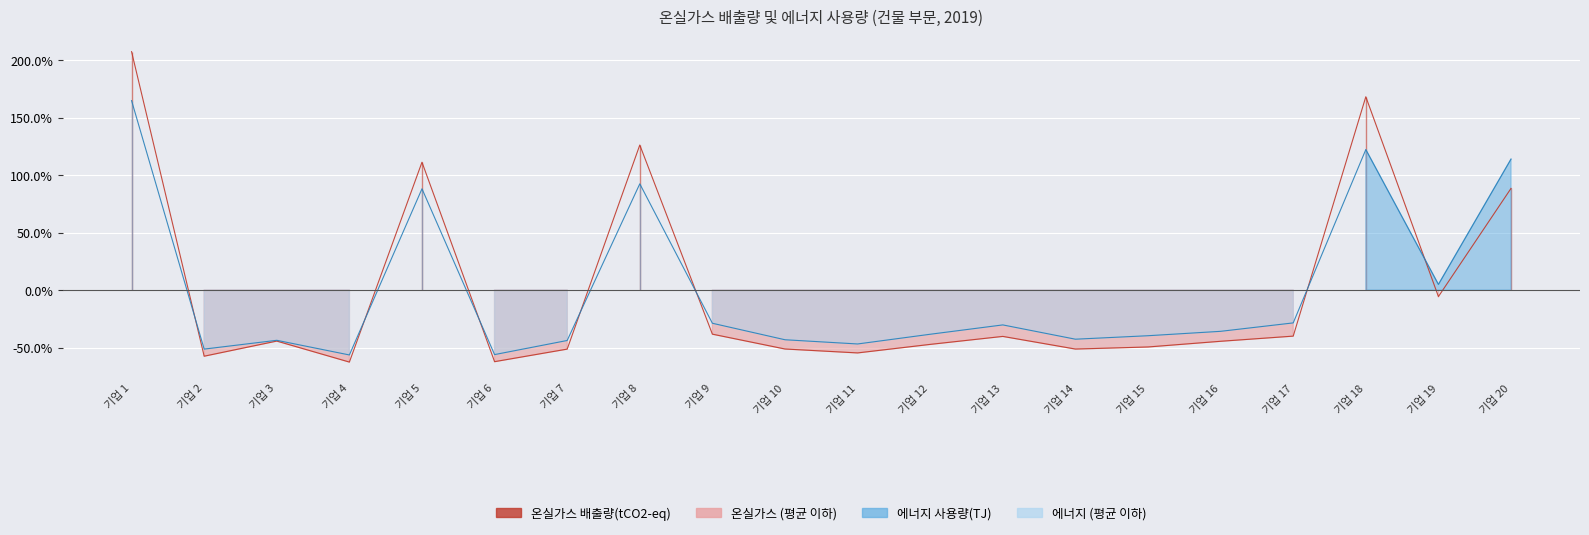

In 온실가스 배출량(tCO2-eq), how many points are higher than both neighbors (excluding endpoints)?

5